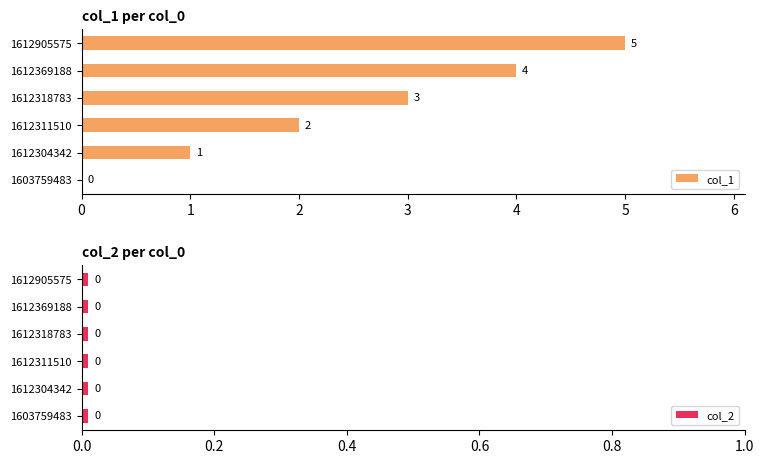

List the series in order of their overall mean, lowest first.

col_2, col_1